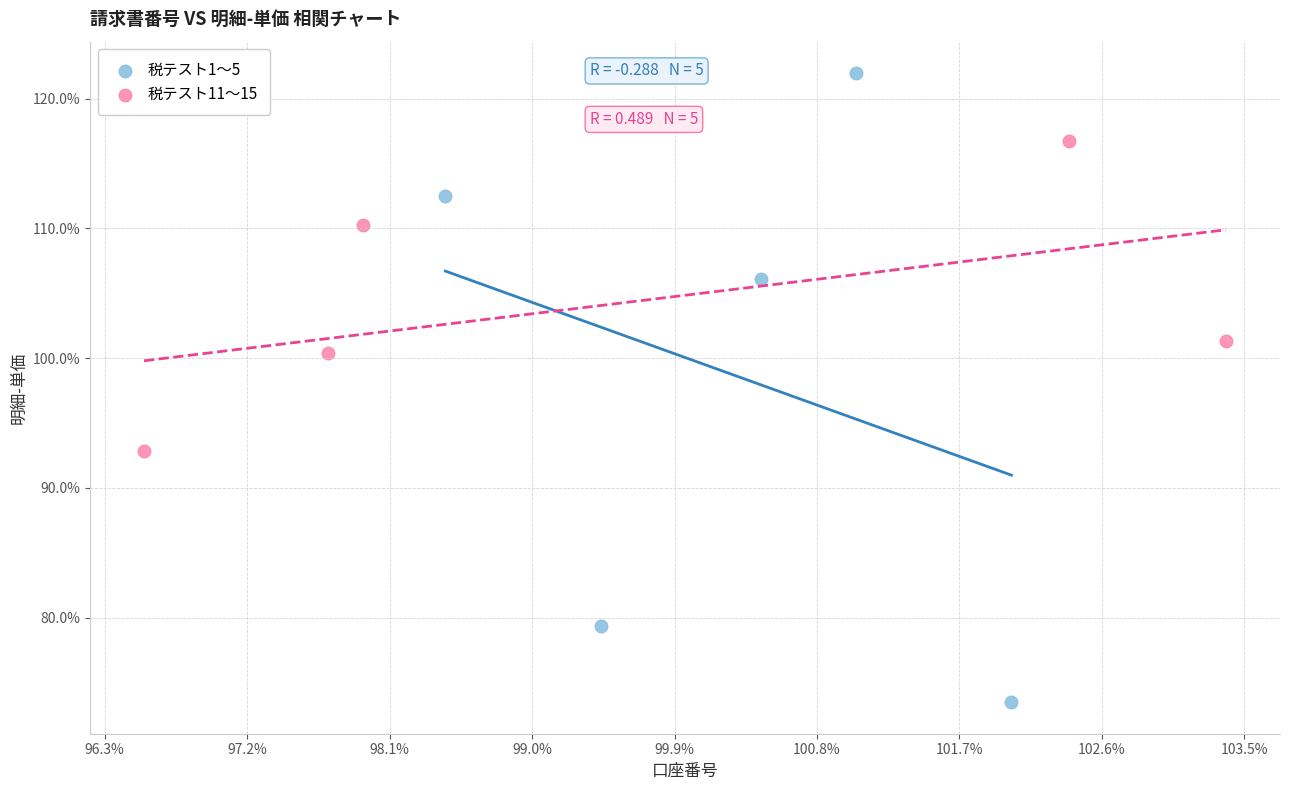

Which series contains the highest Y value?

税テスト1〜5